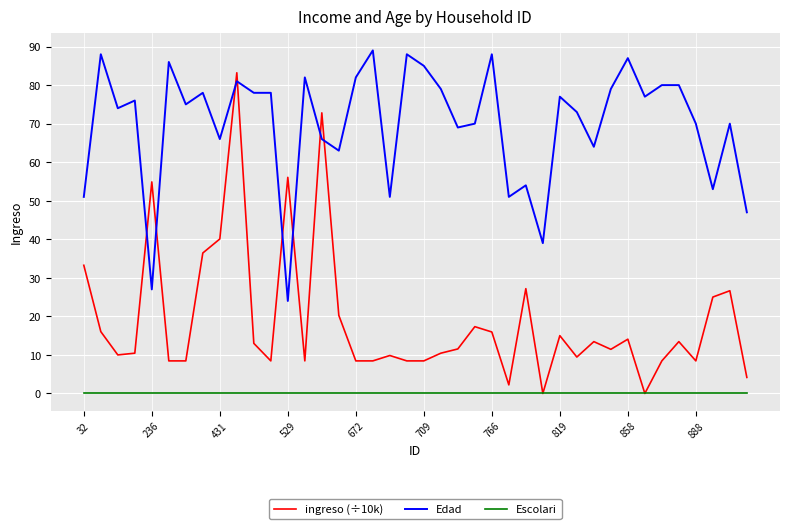

True or false: Escolari and Edad intersect in this chart.

False